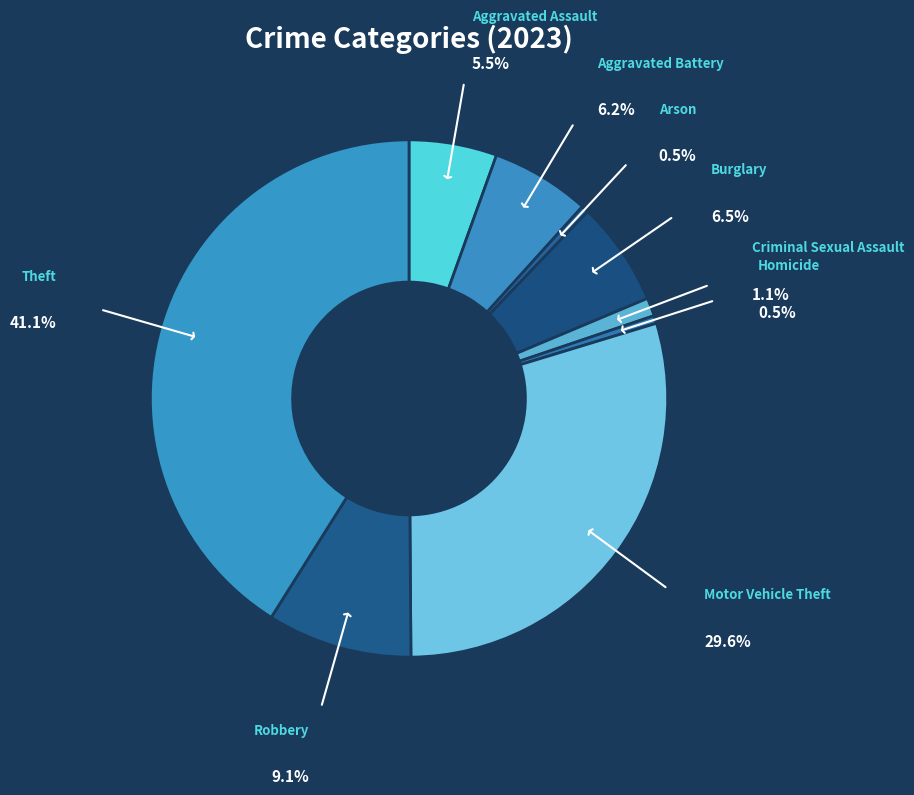

How many slices are in this pie chart?

9